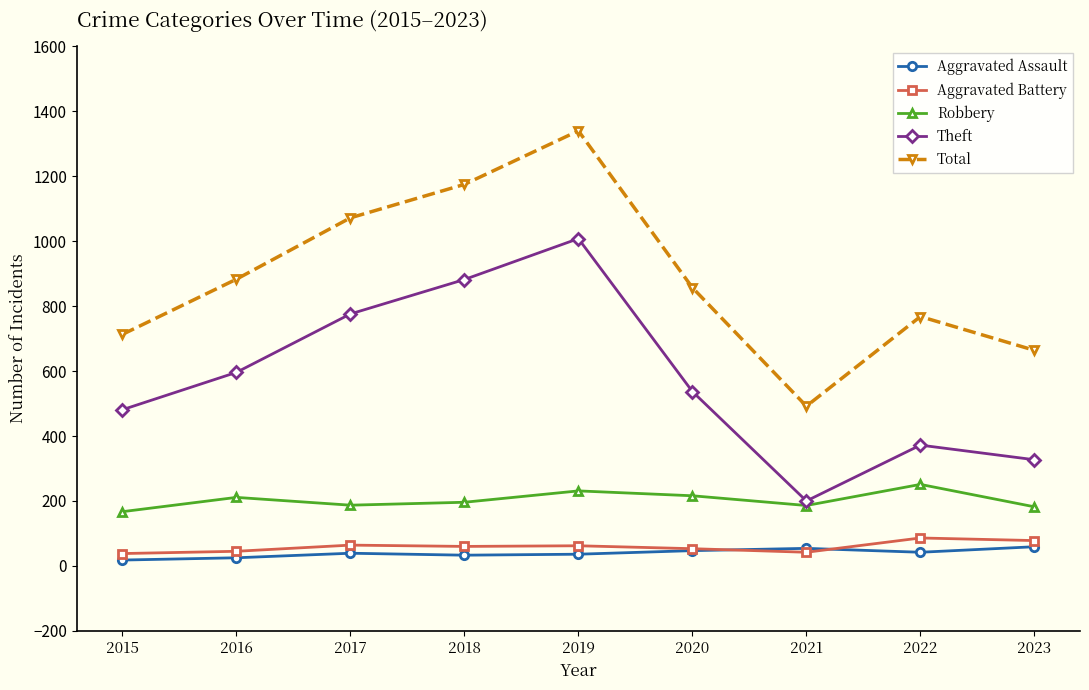

Count the number of categories in the chart.

9